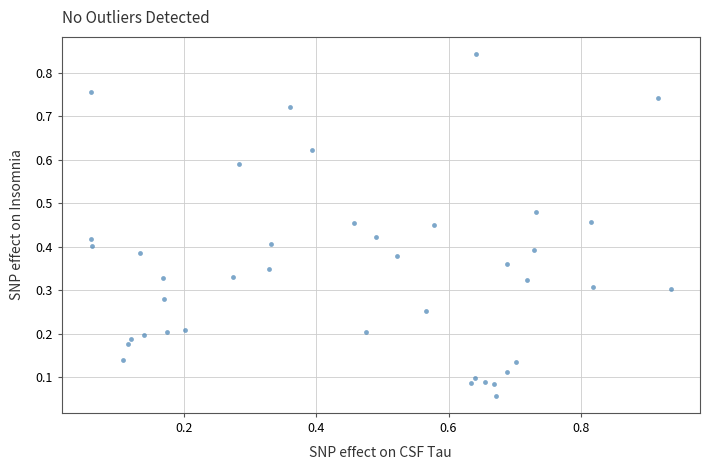

What is the range of X values (max minus min)?

0.9